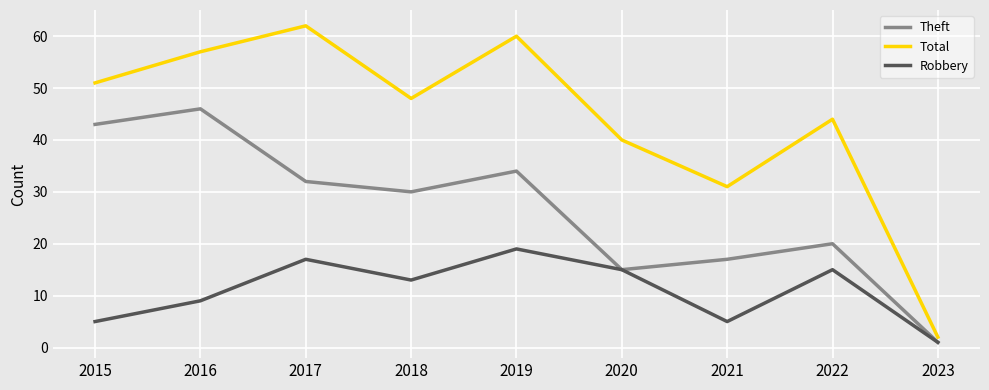

What are all the series names shown in the legend?

Theft, Total, Robbery